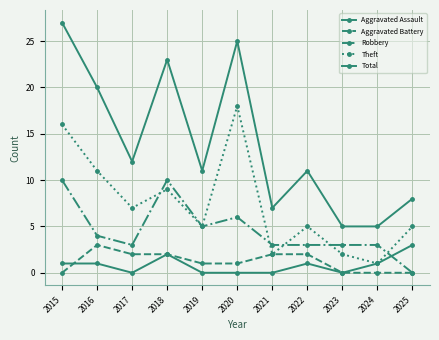

How many categories are shown in the chart?

11